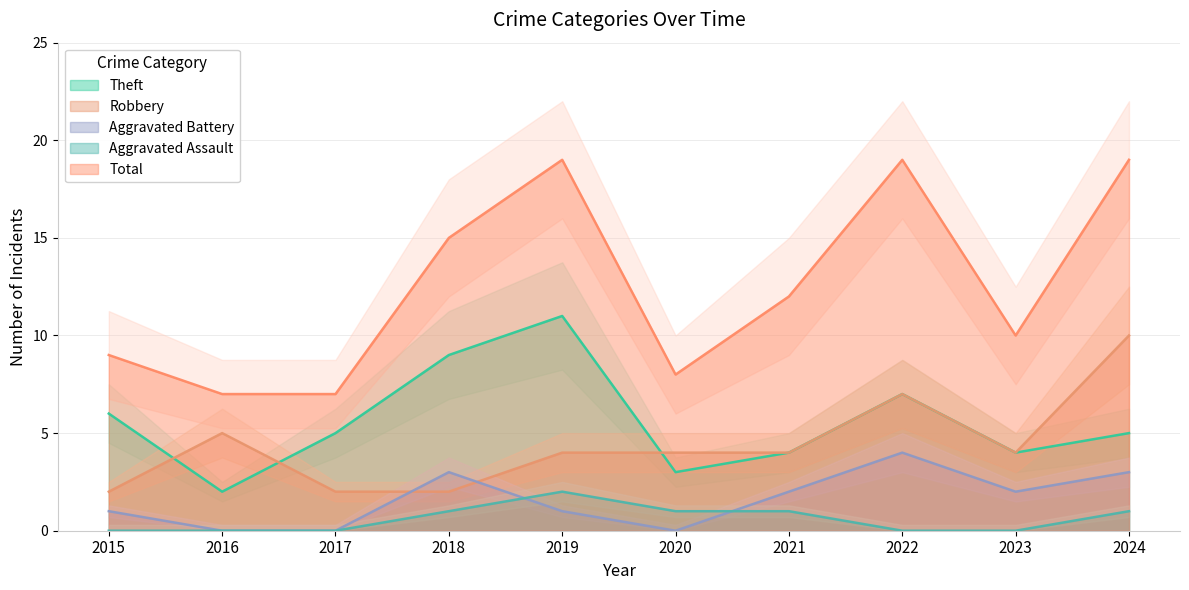

What is the spread (max minus min) of values at 2022?

19